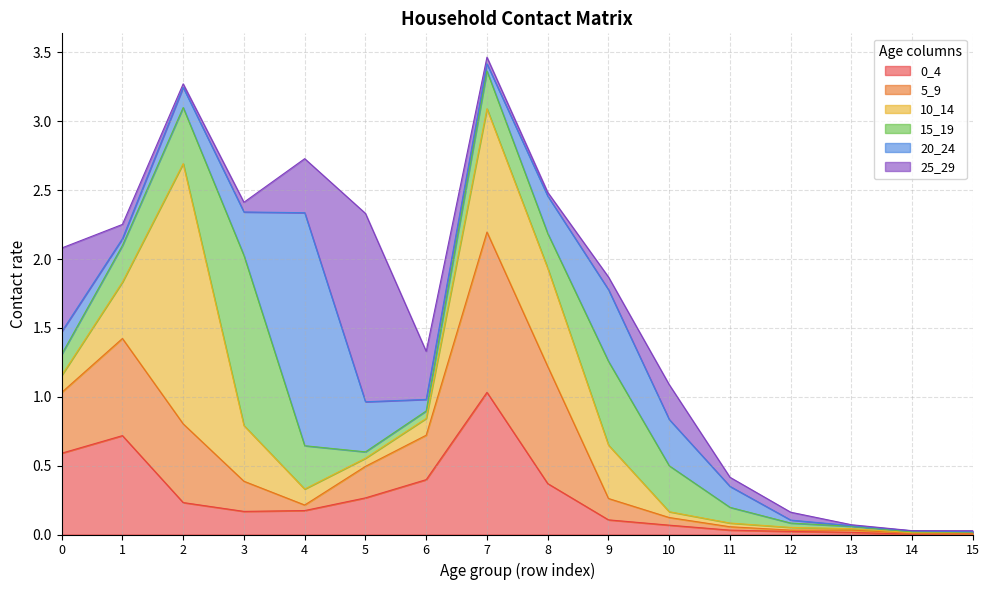

What is the sum of all 25_29 values?

3.5